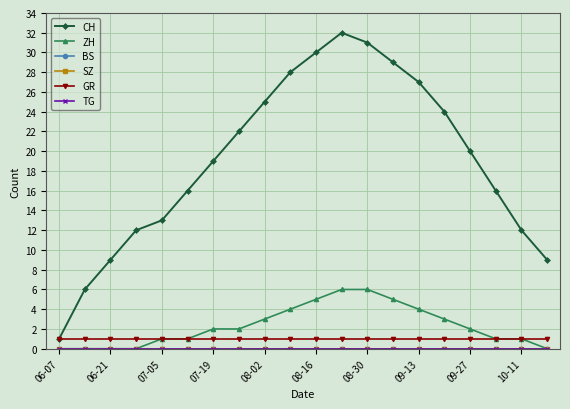

Is this an area chart (filled region under the line)?

No